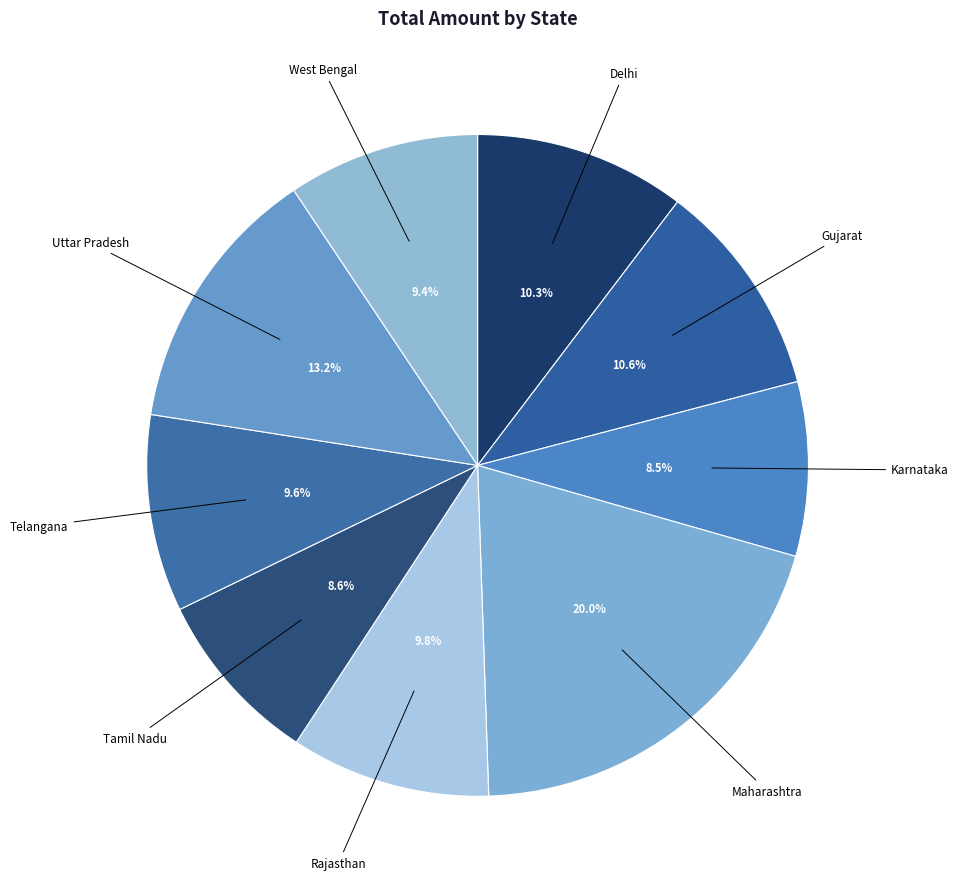

Between Maharashtra and Karnataka, which is larger?

Maharashtra